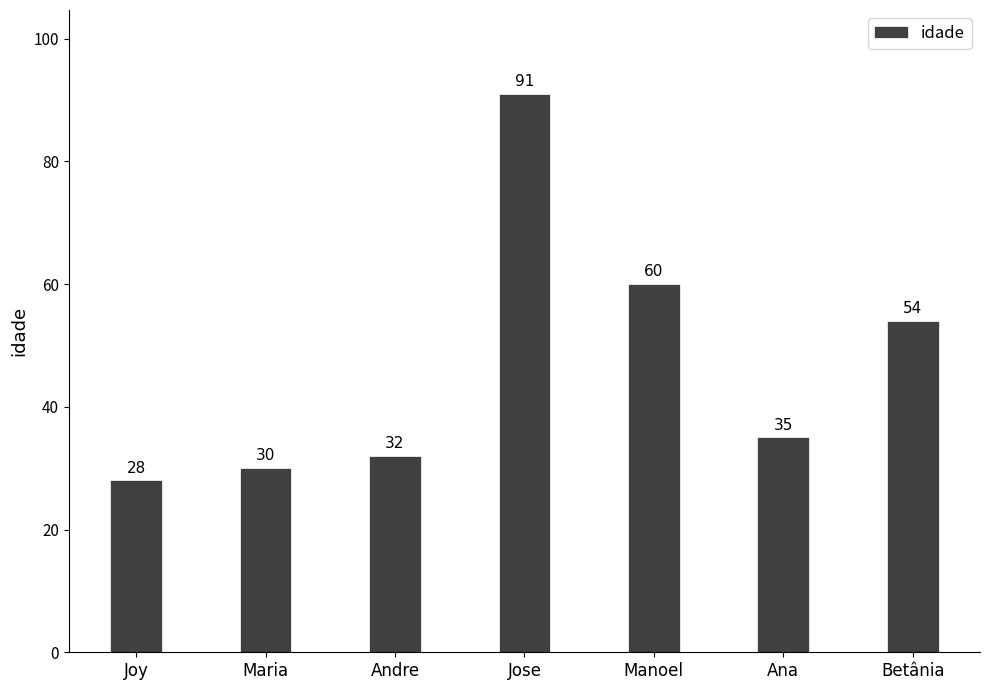

What is the label of the 4th bar from the left?

Jose